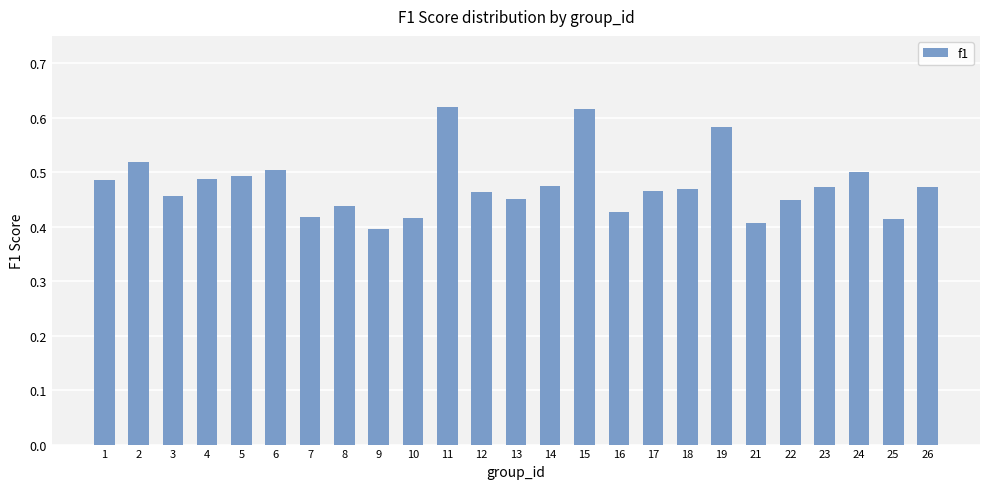

What is the sum of all values?

11.9